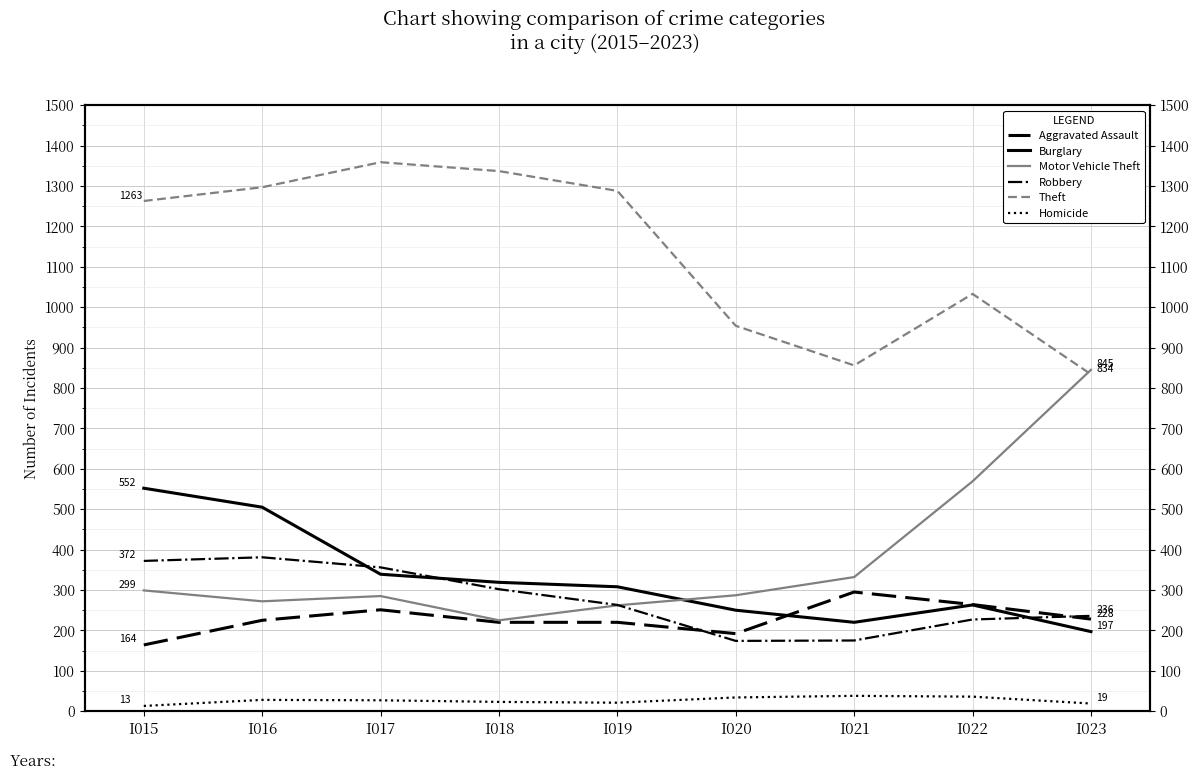

Where do Aggravated Assault and Burglary first cross each other?

I020 and I021